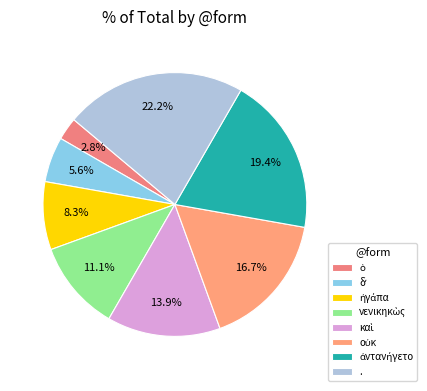

How many slices are in this pie chart?

8